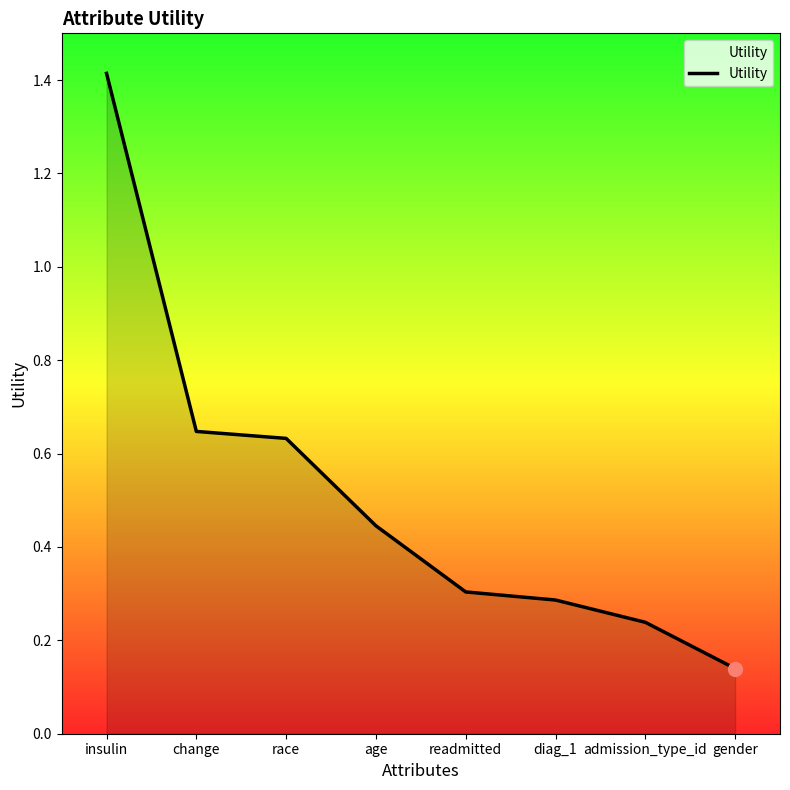

What is the sum of the values at age and diag_1?

0.7